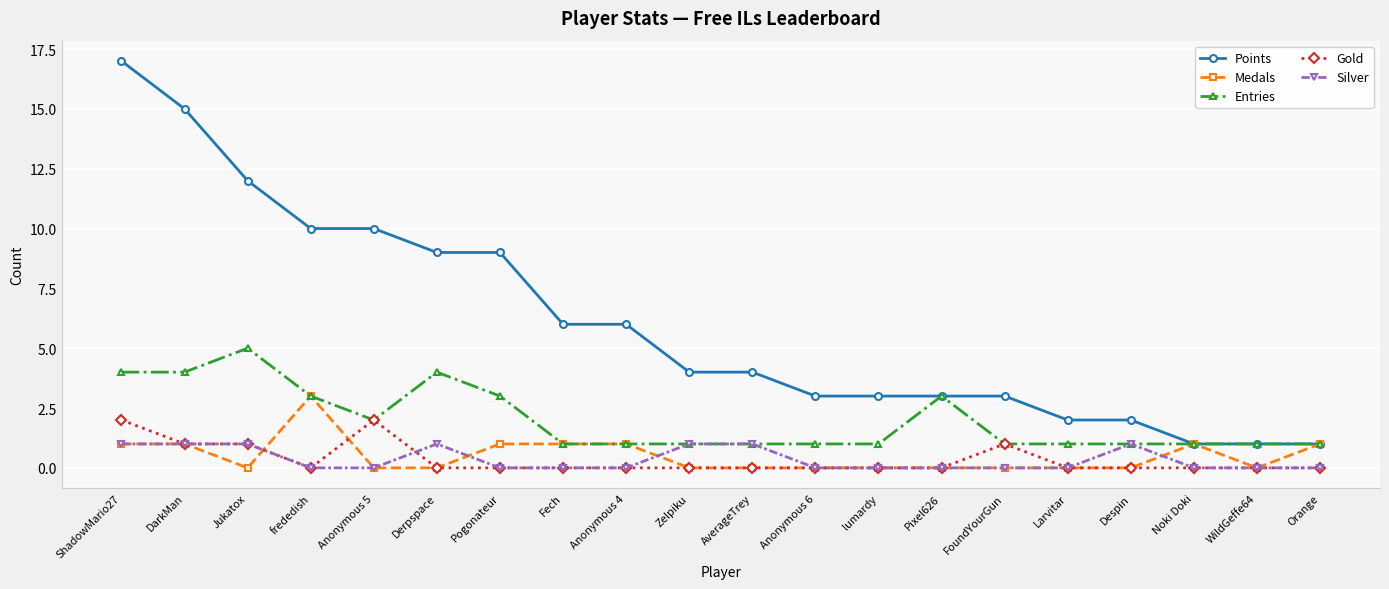

Which series has the largest total across all categories?

Points